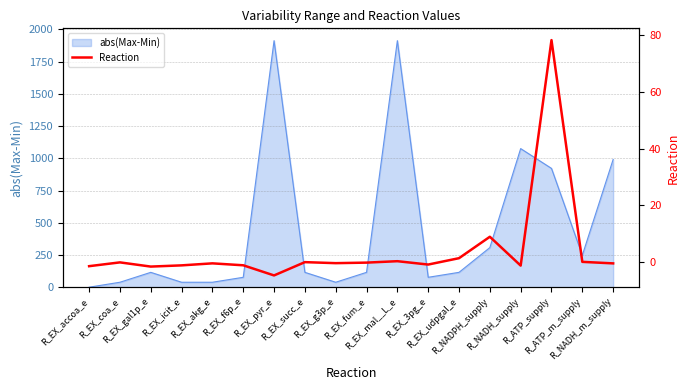

Does the chart have visible grid lines?

Yes